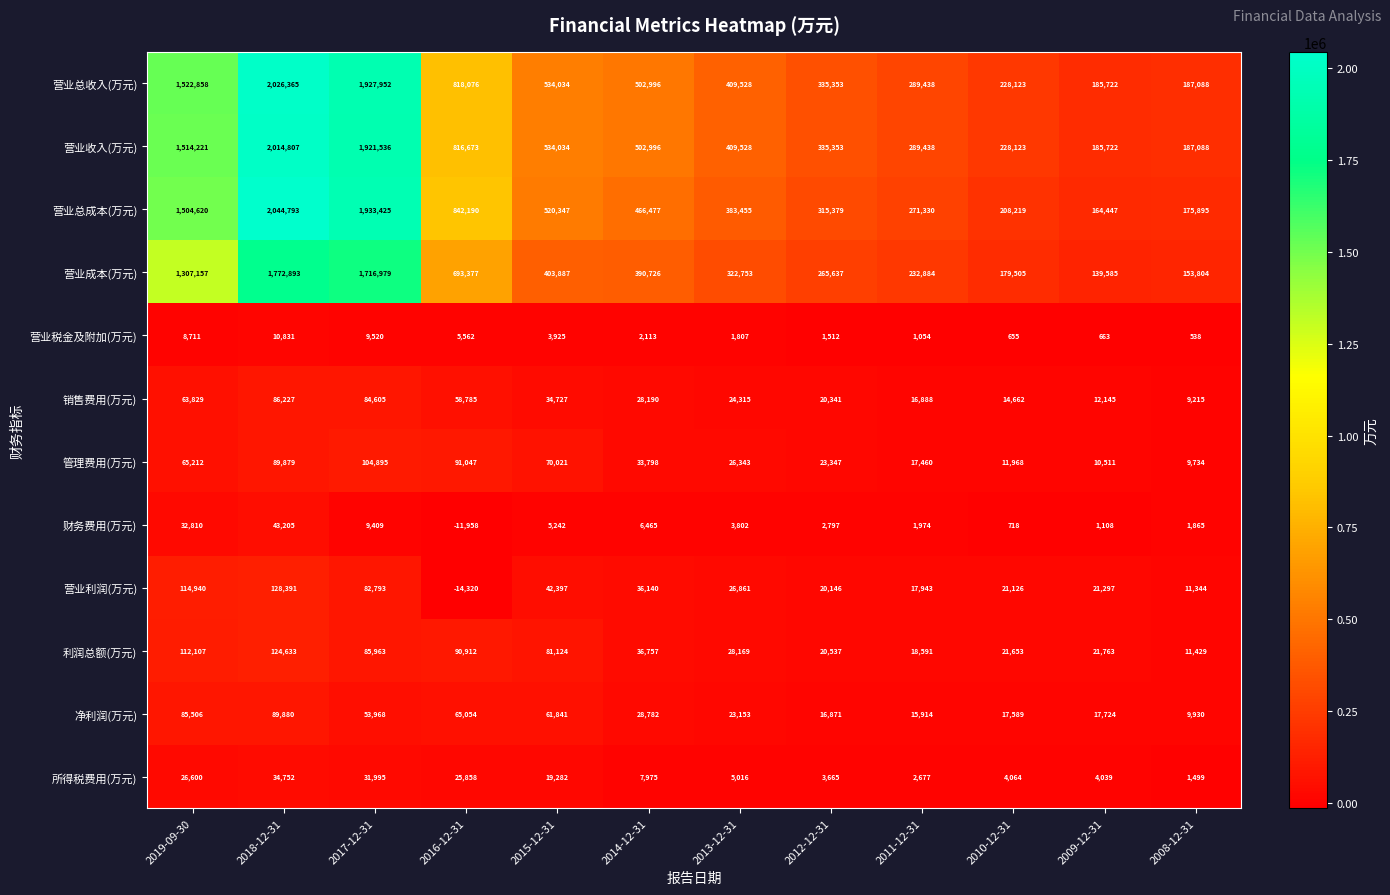

What is the lowest value of the 营业总收入(万元) series?

185722